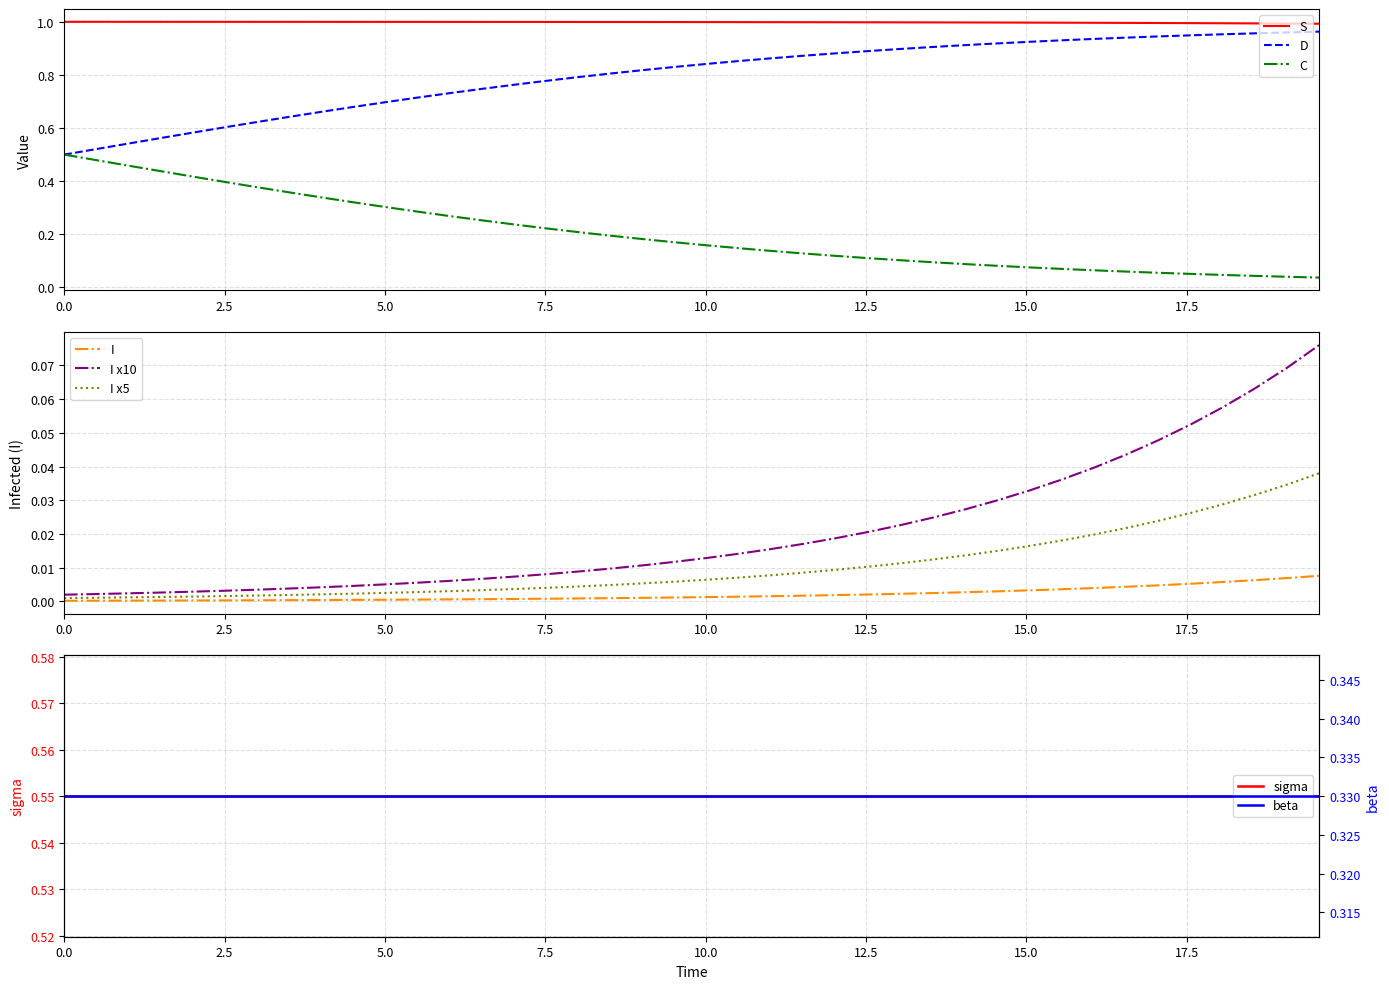

True or false: S and C cross at least once.

False